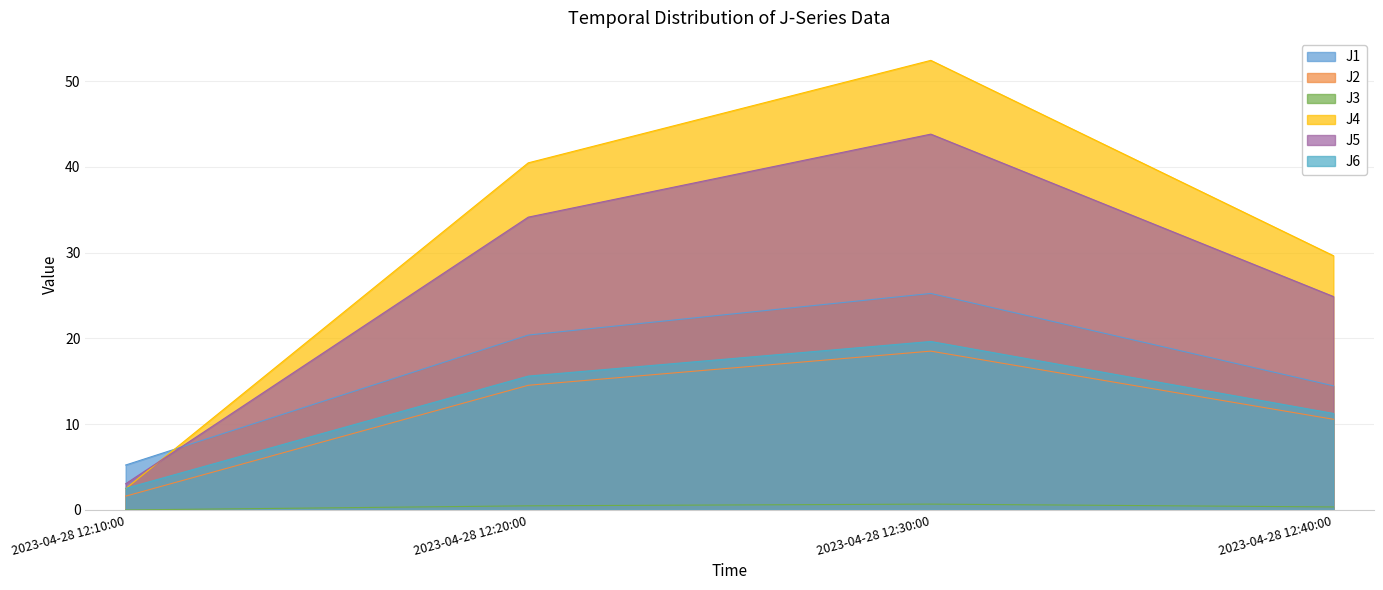

How many data points in J1 are less than 20?

2